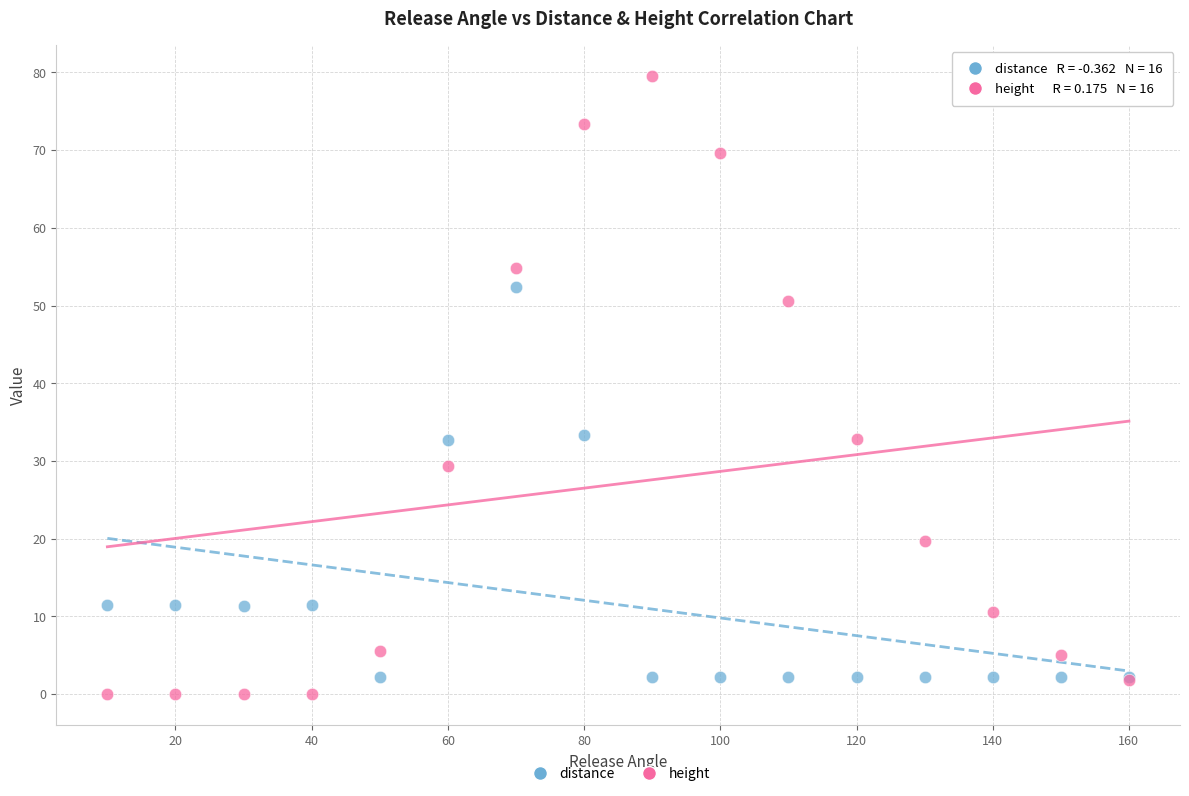

Which series contains the highest Y value?

height